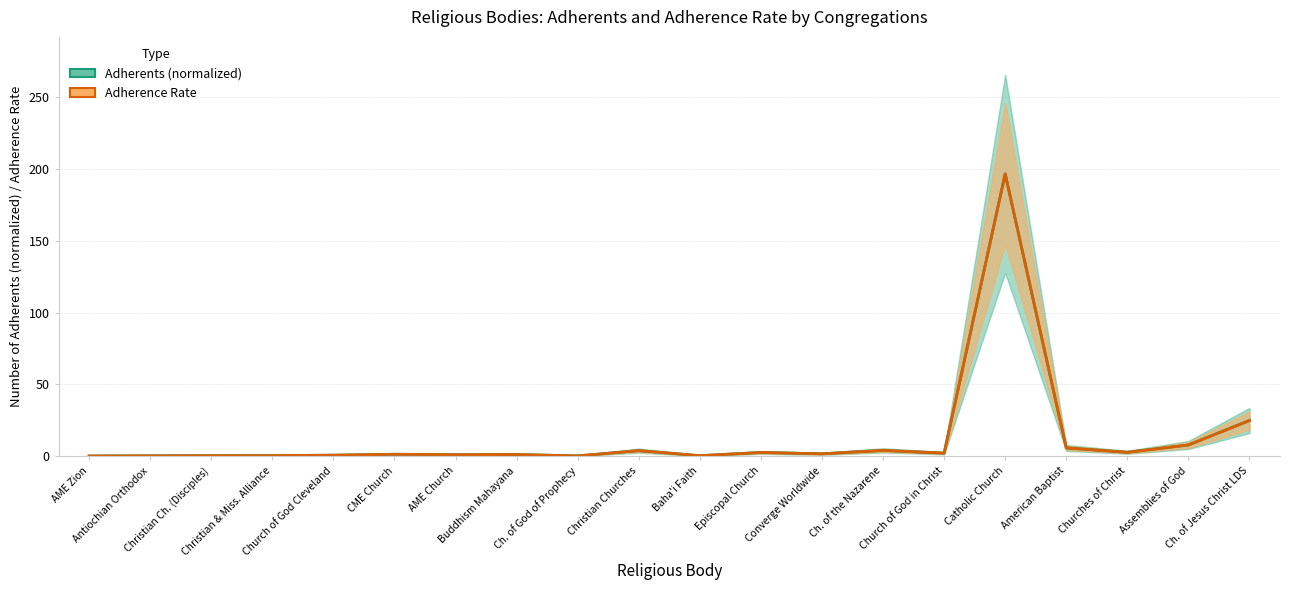

Which category has the lowest value across all series?

AME Zion